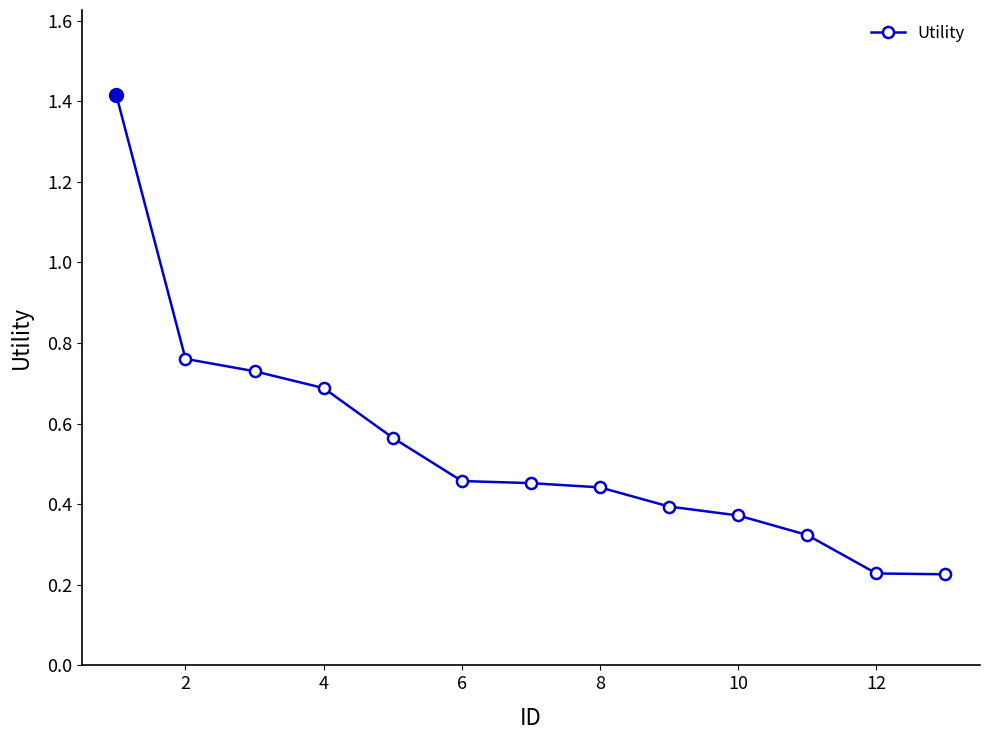

Count the values in the range 0 to 1.

12